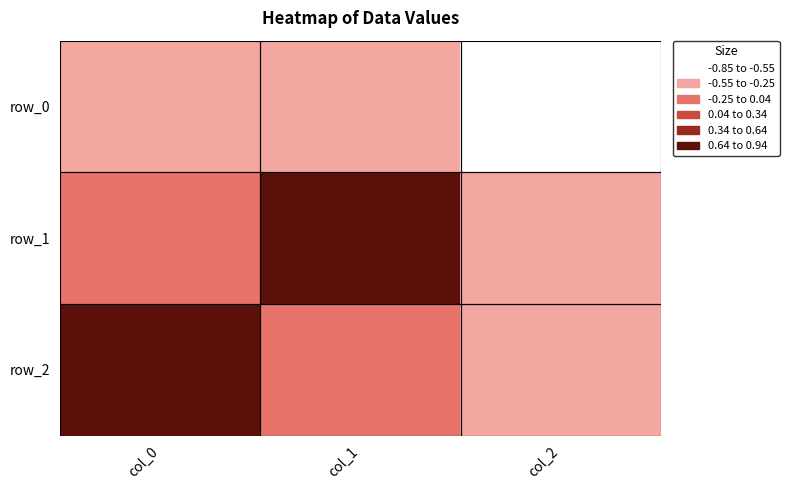

At how many categories does at least one series exceed 0?

2